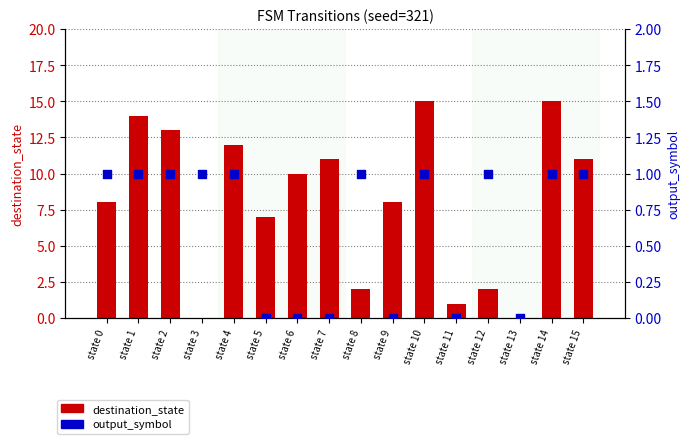

Which series has the largest total across all categories?

destination_state